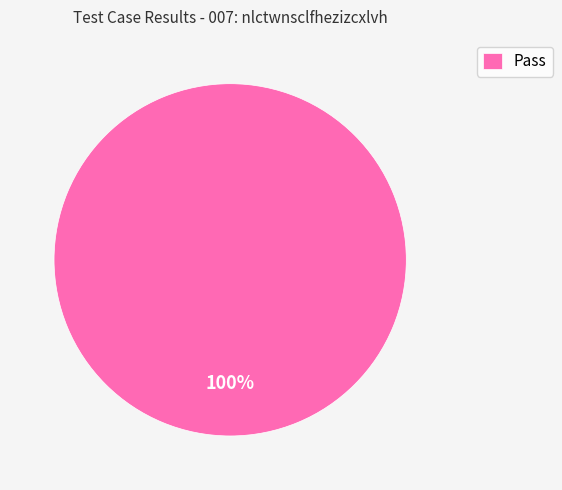

What percentage is the Pass slice, to the nearest percent?

100%